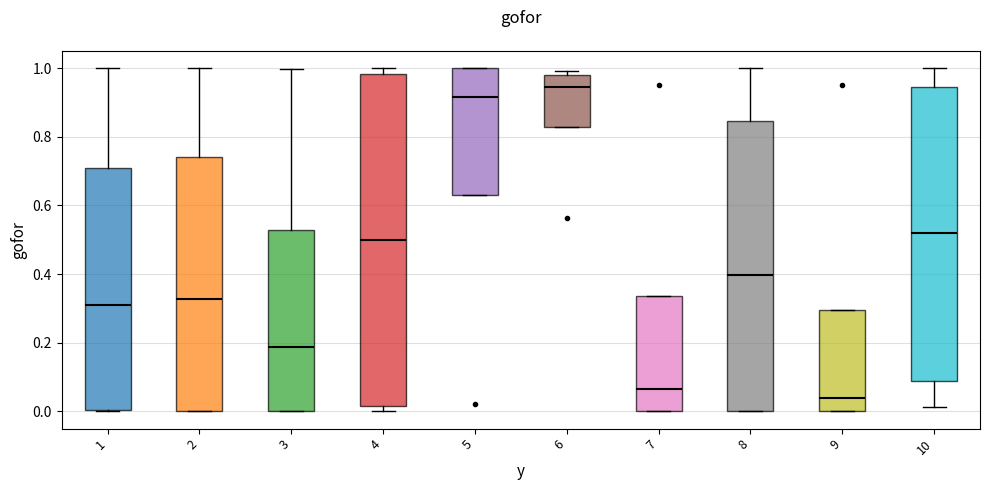

Where does the upper whisker of the box at x = 3 end on the y-axis? The values are not printed on the chart, so give them approximately, as read against the axis.

1.00